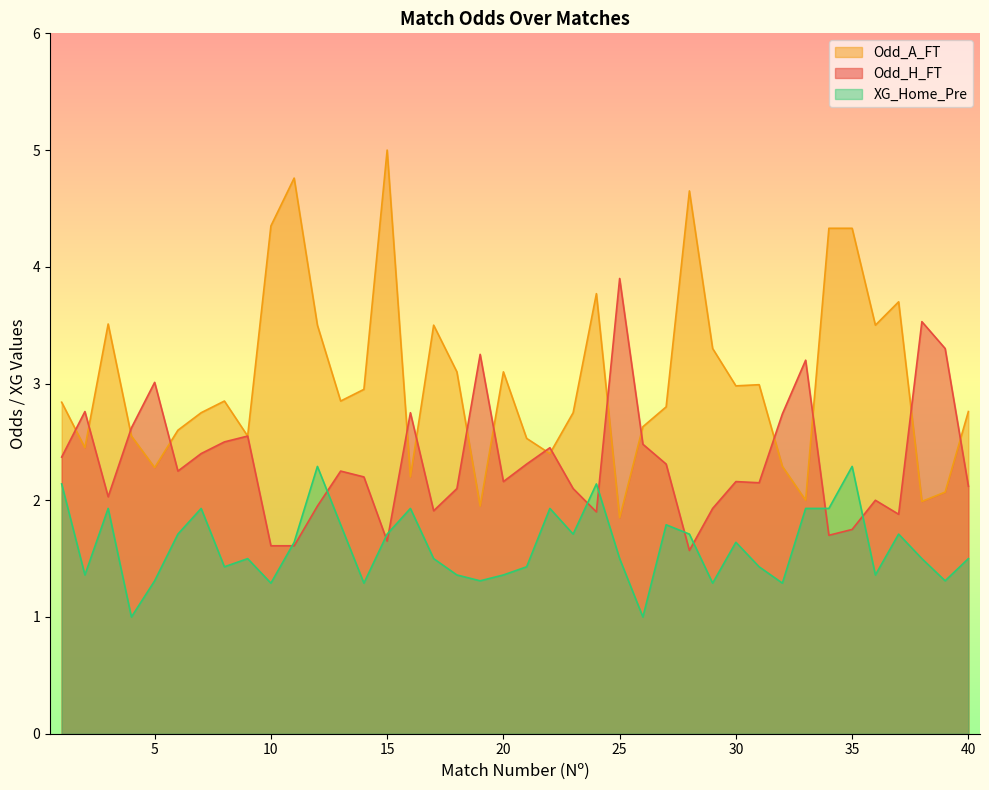

Reading left to right, what are all the values shown in this chart?

Odd_H_FT: 1=2.4	2=2.8	3=2.0	4=2.6	5=3.0	6=2.2	7=2.4	8=2.5	9=2.5	10=1.6	11=1.6	12=1.9	13=2.2	14=2.2	15=1.6	16=2.8	17=1.9	18=2.1	19=3.2	20=2.2	21=2.3	22=2.5	23=2.1	24=1.9	25=3.9	26=2.5	27=2.3	28=1.6	29=1.9	30=2.2	31=2.1	32=2.7	33=3.2	34=1.7	35=1.8	36=2.0	37=1.9	38=3.5	39=3.3	40=2.1
Odd_A_FT: 1=2.8	2=2.5	3=3.5	4=2.5	5=2.3	6=2.6	7=2.8	8=2.9	9=2.5	10=4.3	11=4.8	12=3.5	13=2.9	14=3.0	15=5.0	16=2.2	17=3.5	18=3.1	19=1.9	20=3.1	21=2.5	22=2.4	23=2.8	24=3.8	25=1.9	26=2.6	27=2.8	28=4.7	29=3.3	30=3.0	31=3.0	32=2.3	33=2.0	34=4.3	35=4.3	36=3.5	37=3.7	38=2.0	39=2.1	40=2.8
XG_Home_Pre: 1=2.1	2=1.4	3=1.9	4=1.0	5=1.3	6=1.7	7=1.9	8=1.4	9=1.5	10=1.3	11=1.6	12=2.3	13=1.8	14=1.3	15=1.7	16=1.9	17=1.5	18=1.4	19=1.3	20=1.4	21=1.4	22=1.9	23=1.7	24=2.1	25=1.5	26=1.0	27=1.8	28=1.7	29=1.3	30=1.6	31=1.4	32=1.3	33=1.9	34=1.9	35=2.3	36=1.4	37=1.7	38=1.5	39=1.3	40=1.5